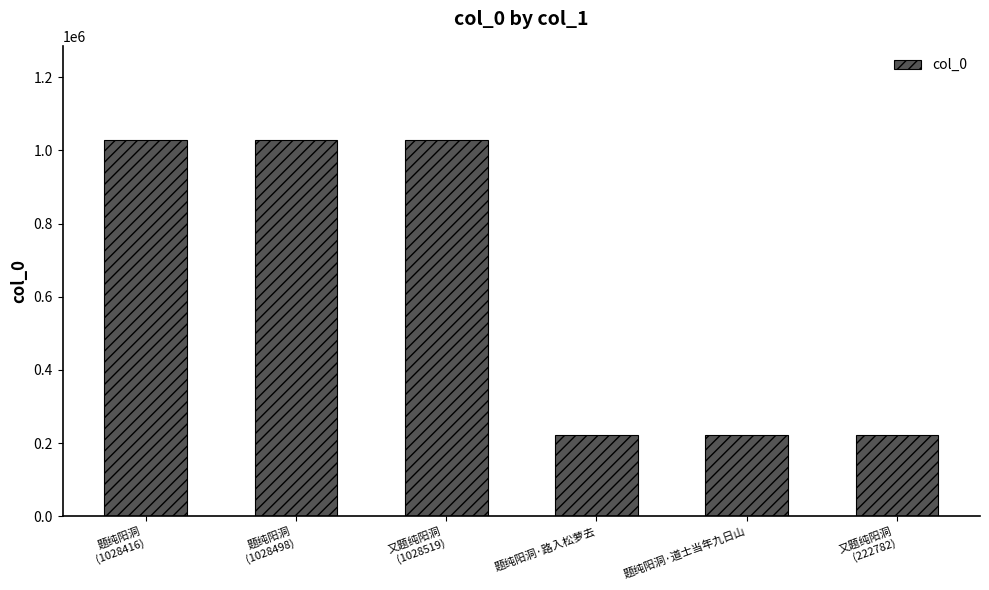

How many series are shown in this chart?

1